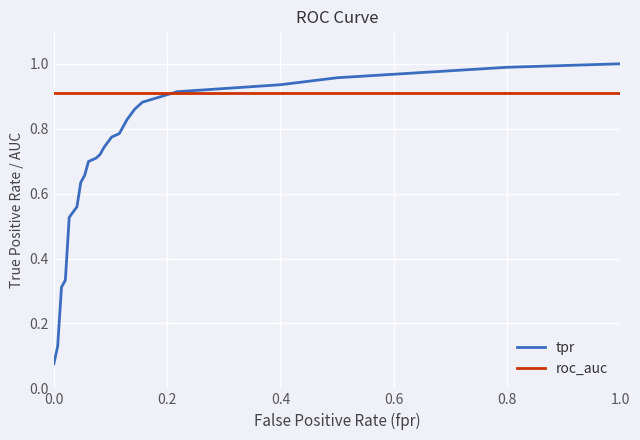

Rank the series by their maximum value, from lowest to highest.

roc_auc, tpr